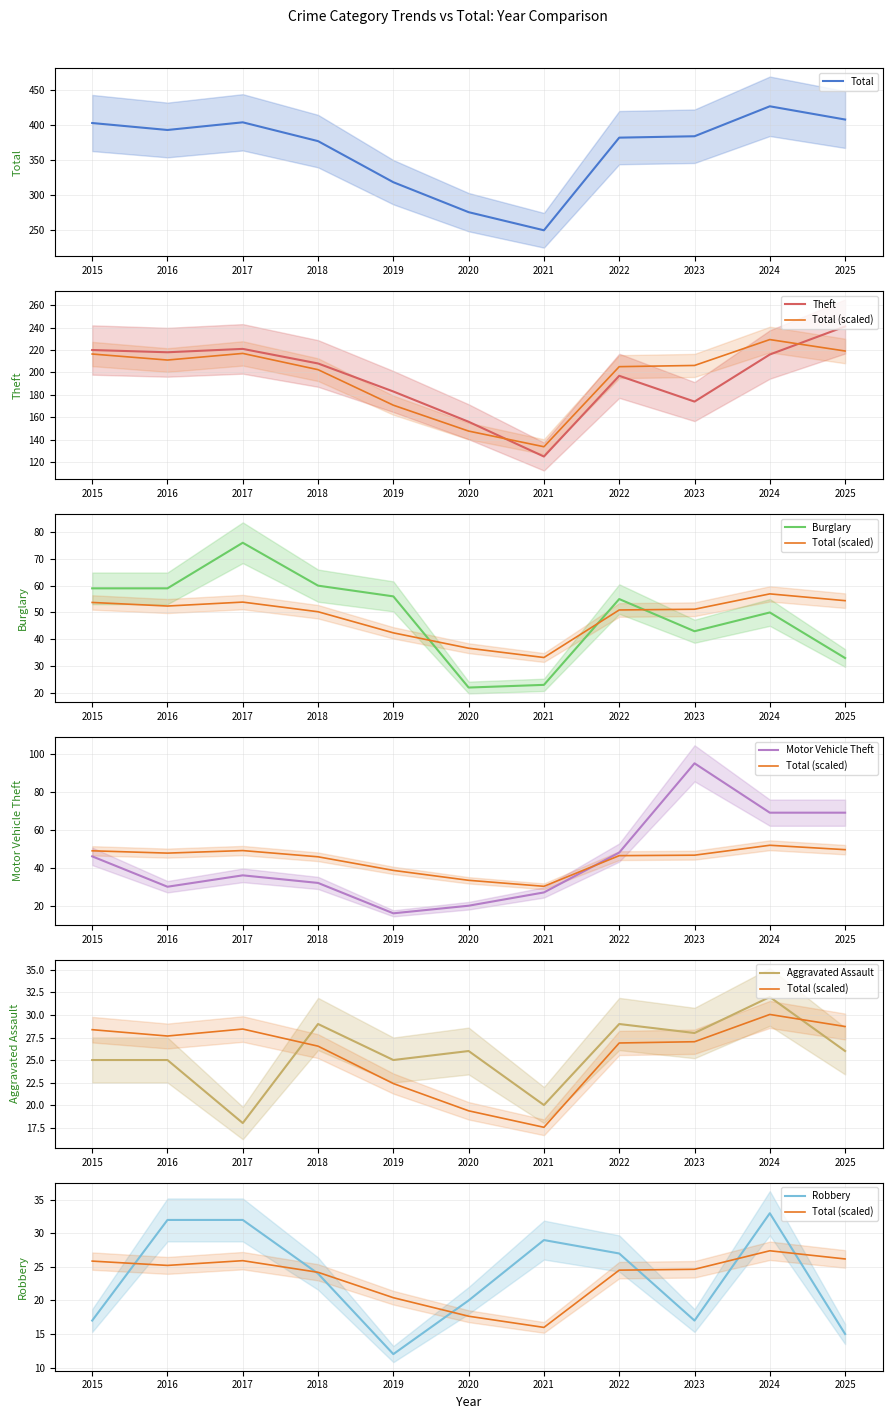

The value of Total at 2019 is 28.9. True or false?

False